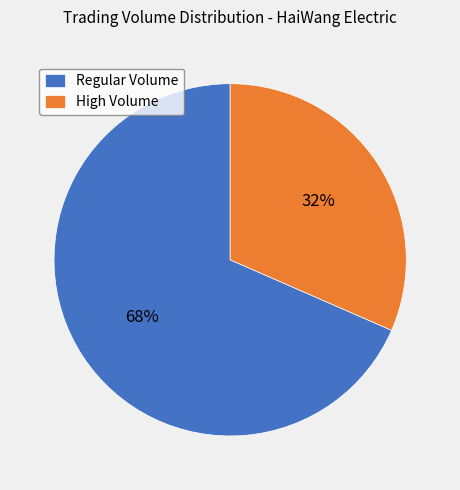

Is the sum of Regular Volume and High Volume greater than half?

Yes